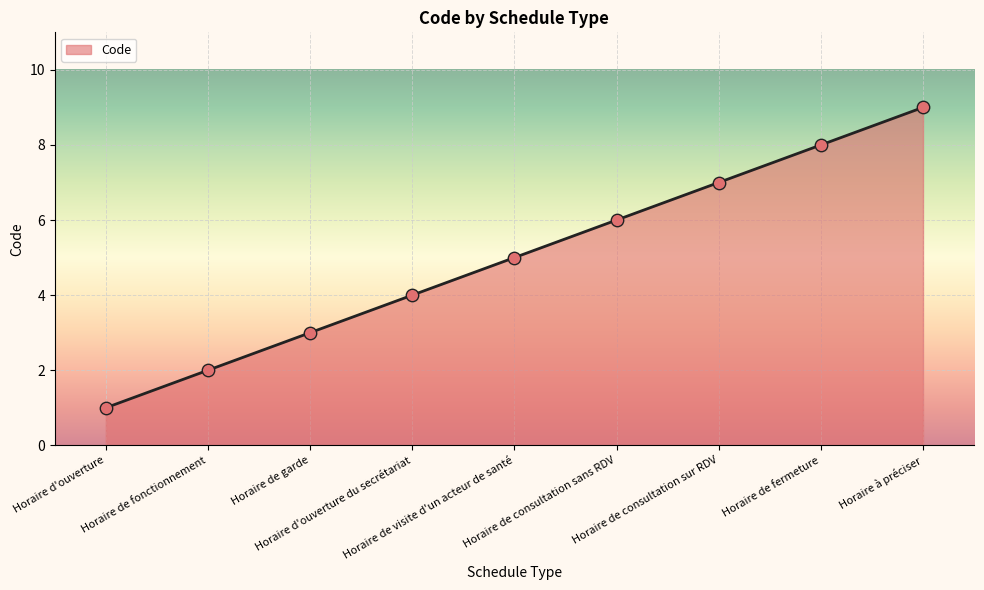

What is the ratio of the value at Horaire de consultation sur RDV to the value at Horaire à préciser?

0.8